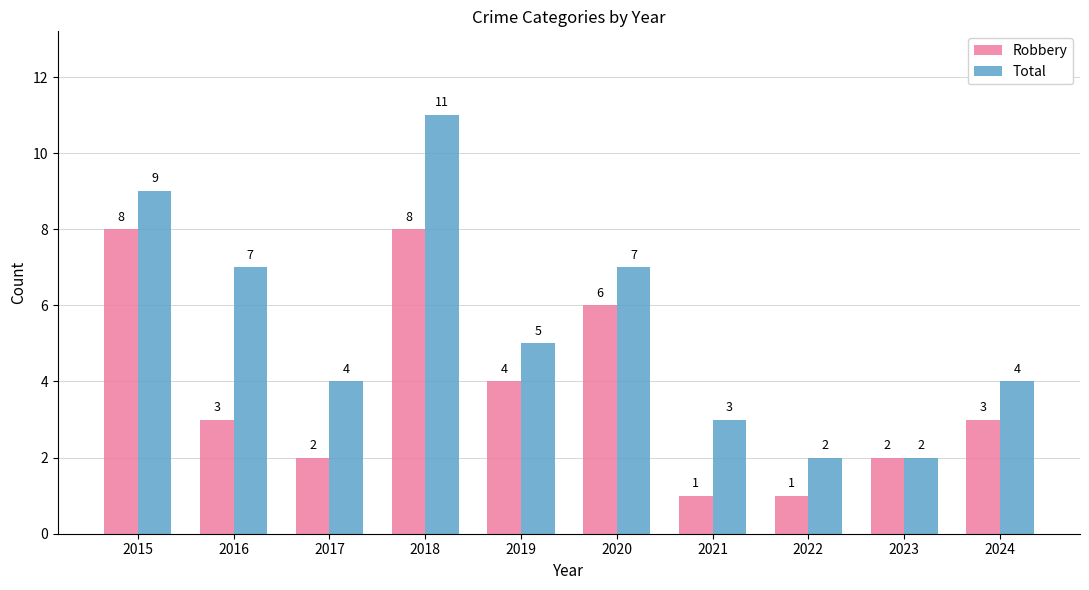

What is the difference between the highest and lowest values at 2016?

4